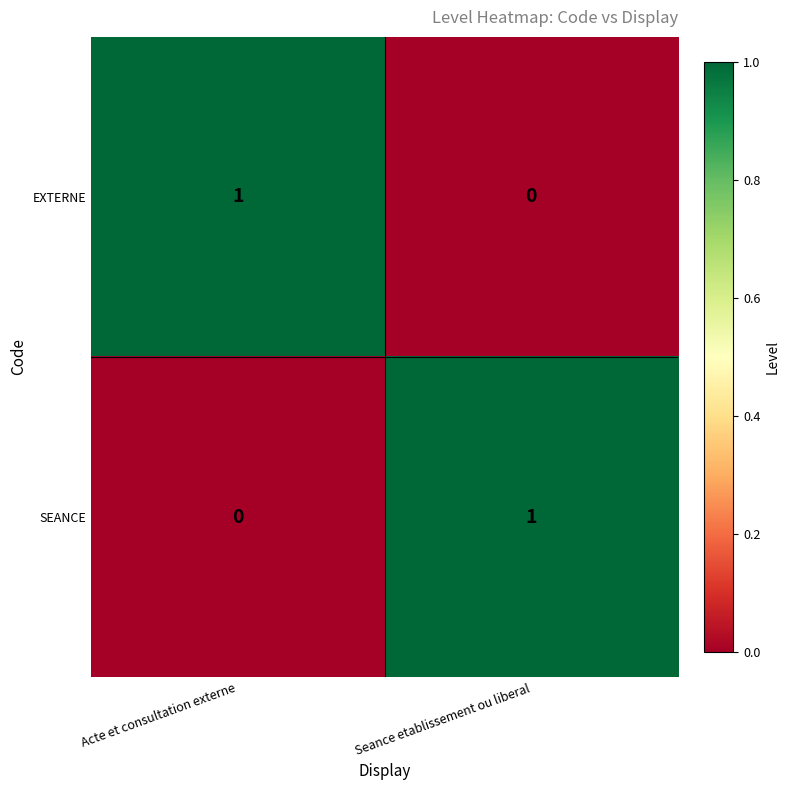

What is the spread (max minus min) of values at Acte et consultation externe?

1